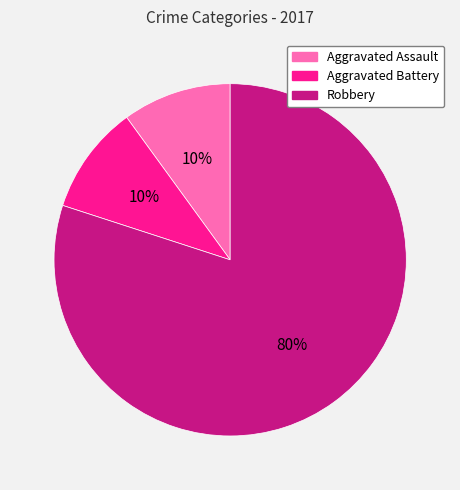

Do Robbery and Aggravated Battery together represent more than half of the pie?

Yes